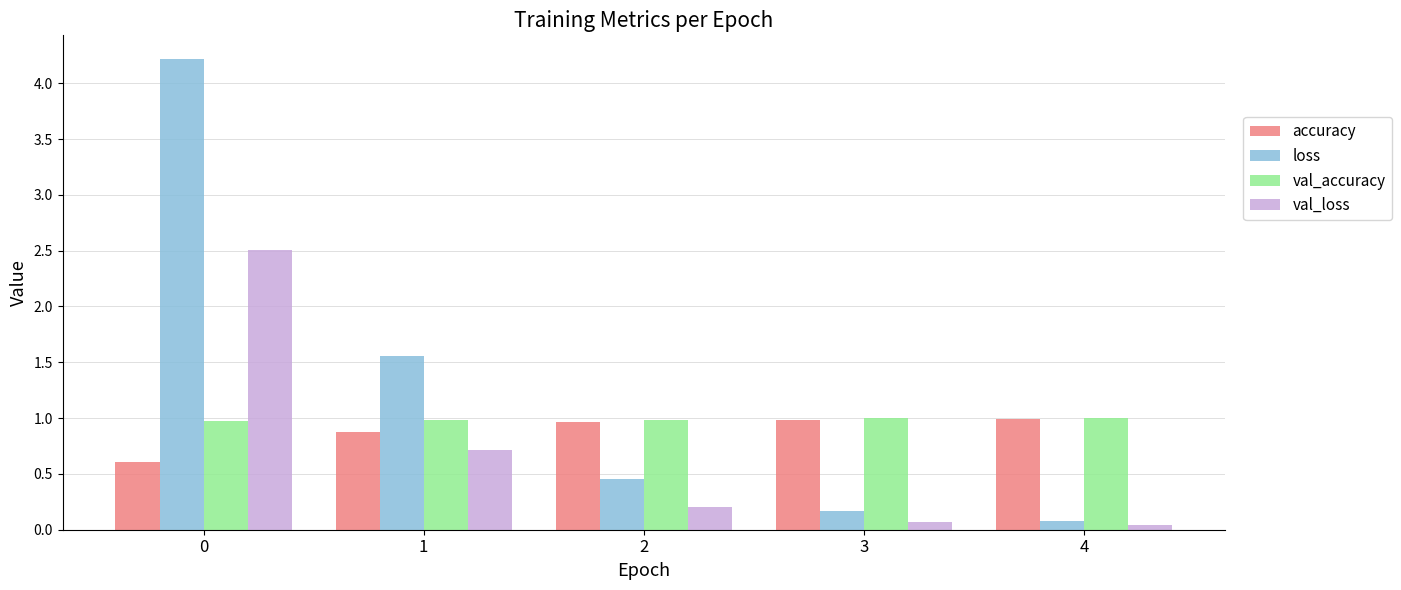

What is the approximate value of val_accuracy at 2?

1.0